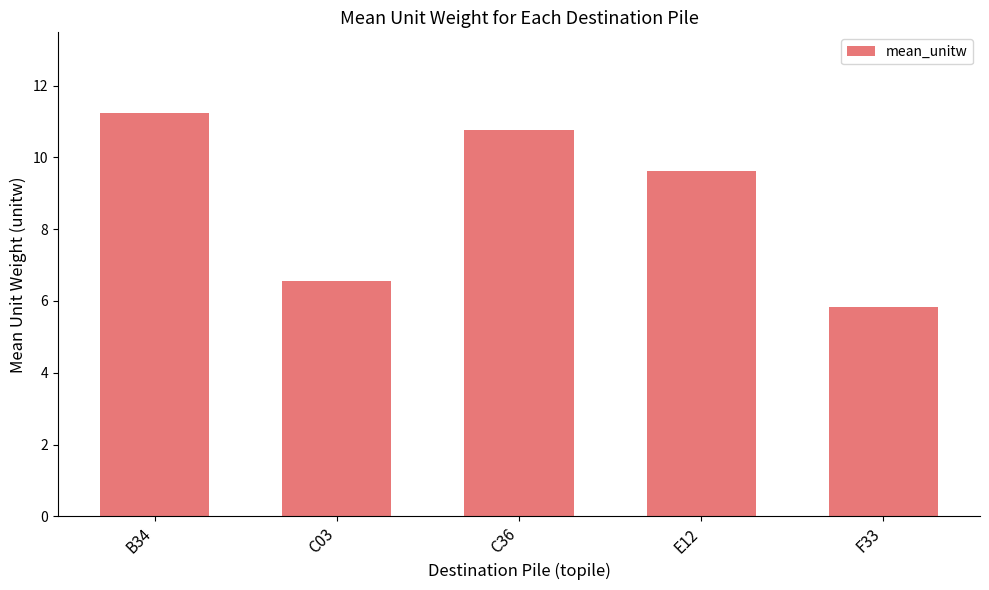

What is the sum of all values?

44.0